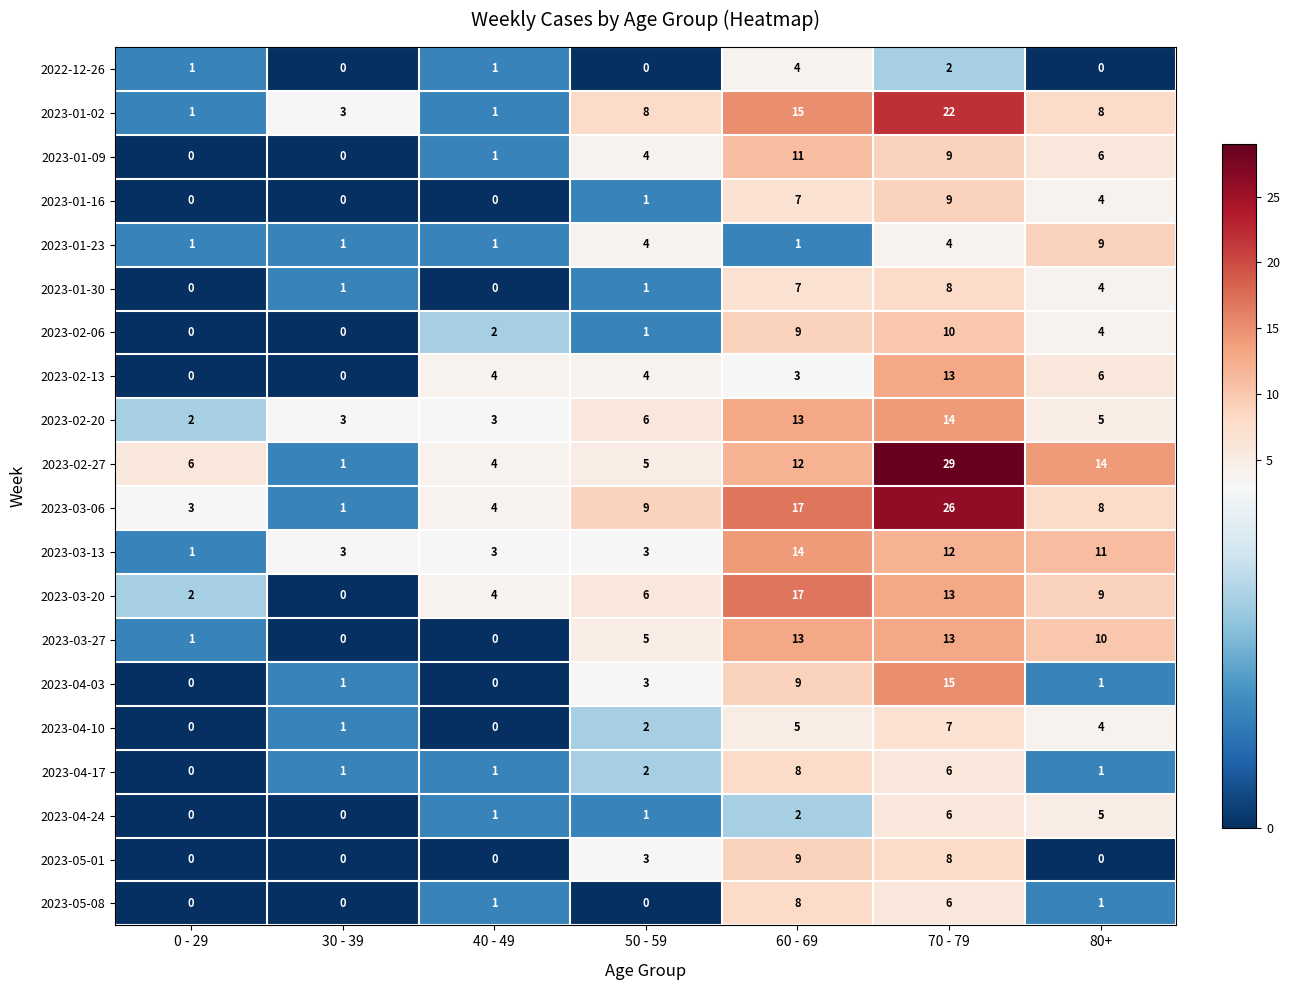

At which category is the sum across all series the highest?

70 - 79